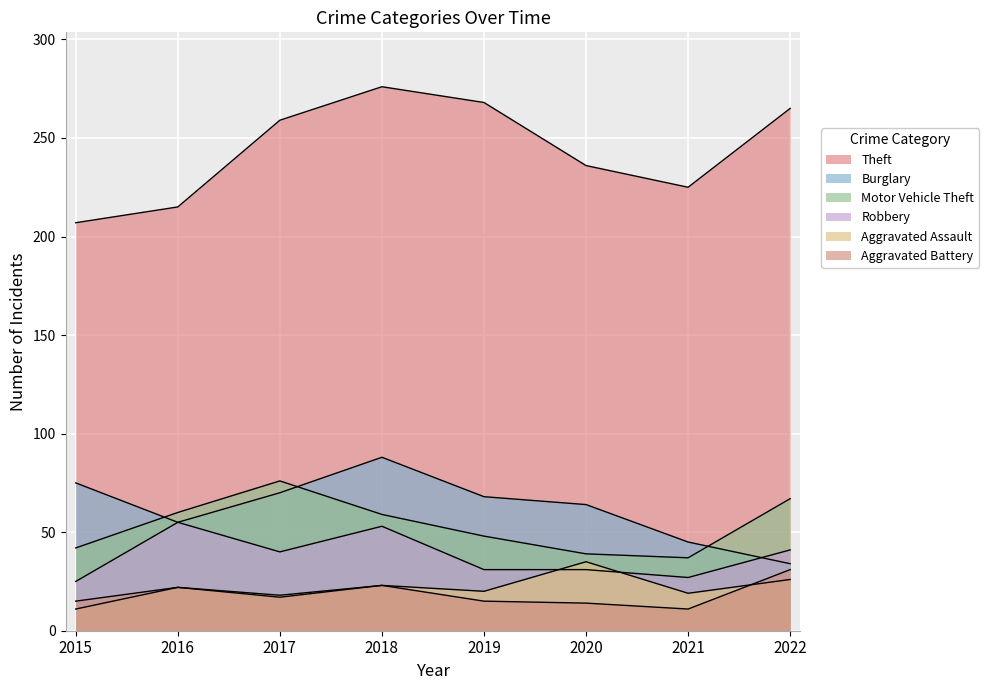

How many series are shown in this chart?

6